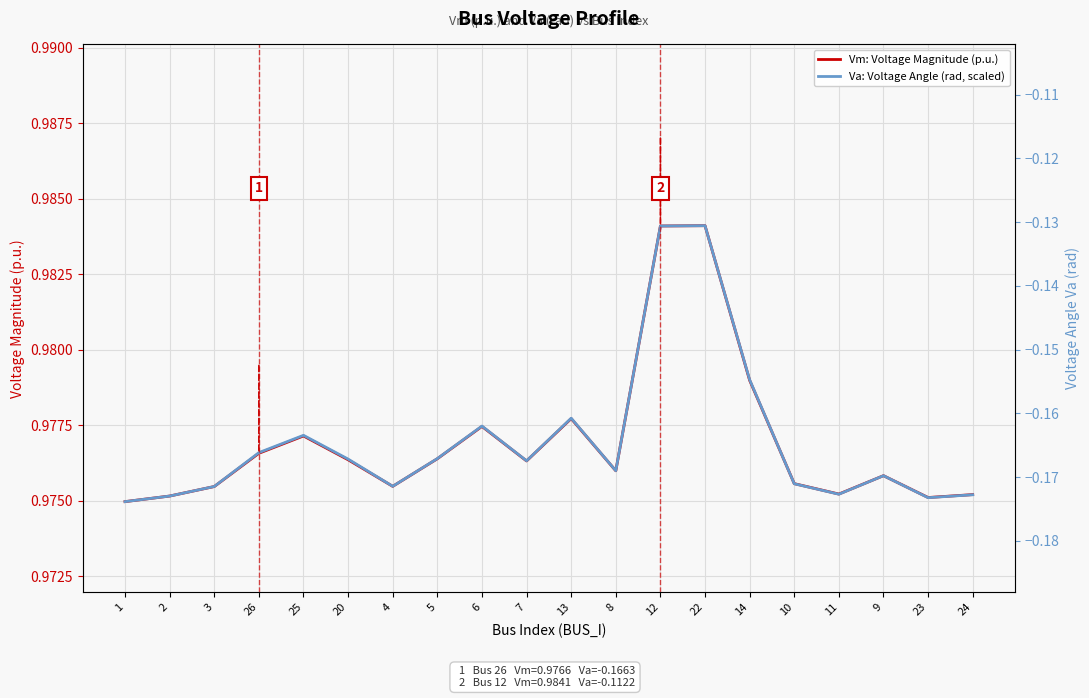

Does the chart display data point markers on the line(s)?

No